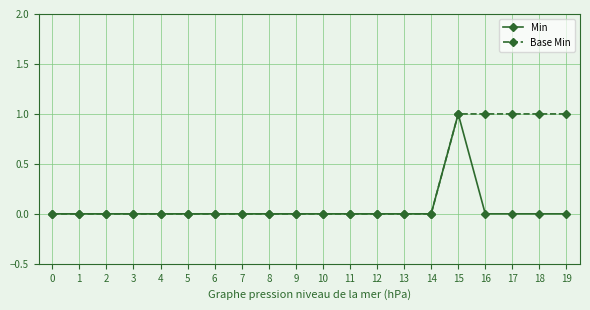

Reading left to right, what are all the values shown in this chart?

Min: 0	0	0	0	0	0	0	0	0	0	0	0	0	0	0	1	0	0	0	0
Base Min: 0	0	0	0	0	0	0	0	0	0	0	0	0	0	0	1	1	1	1	1